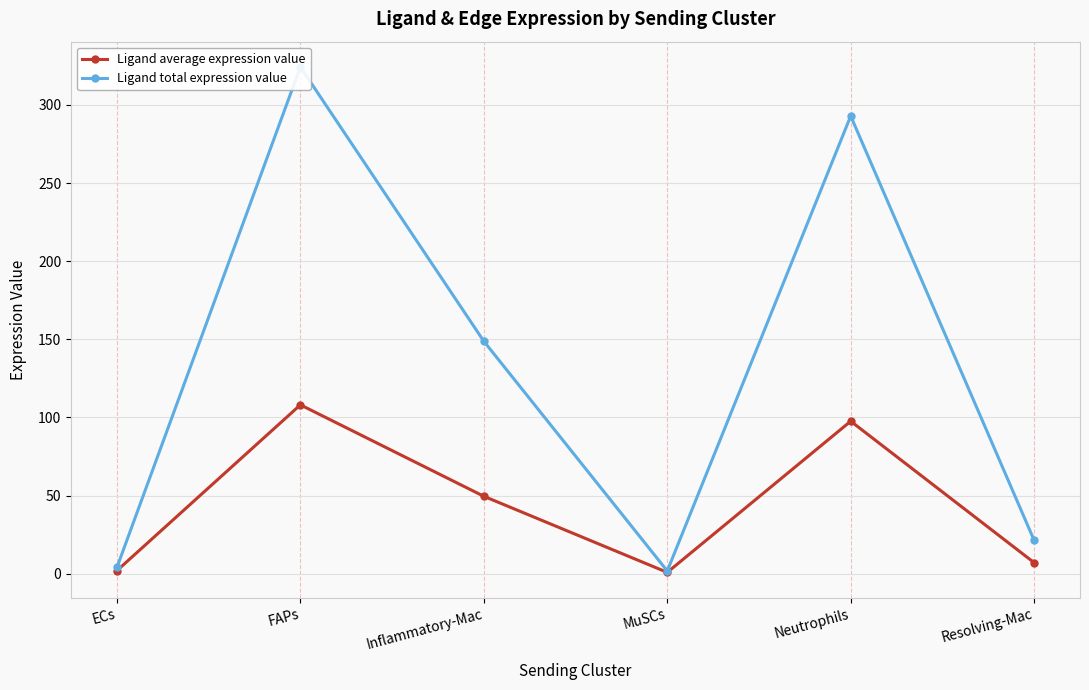

Which has a higher value, FAPs or Resolving-Mac?

FAPs